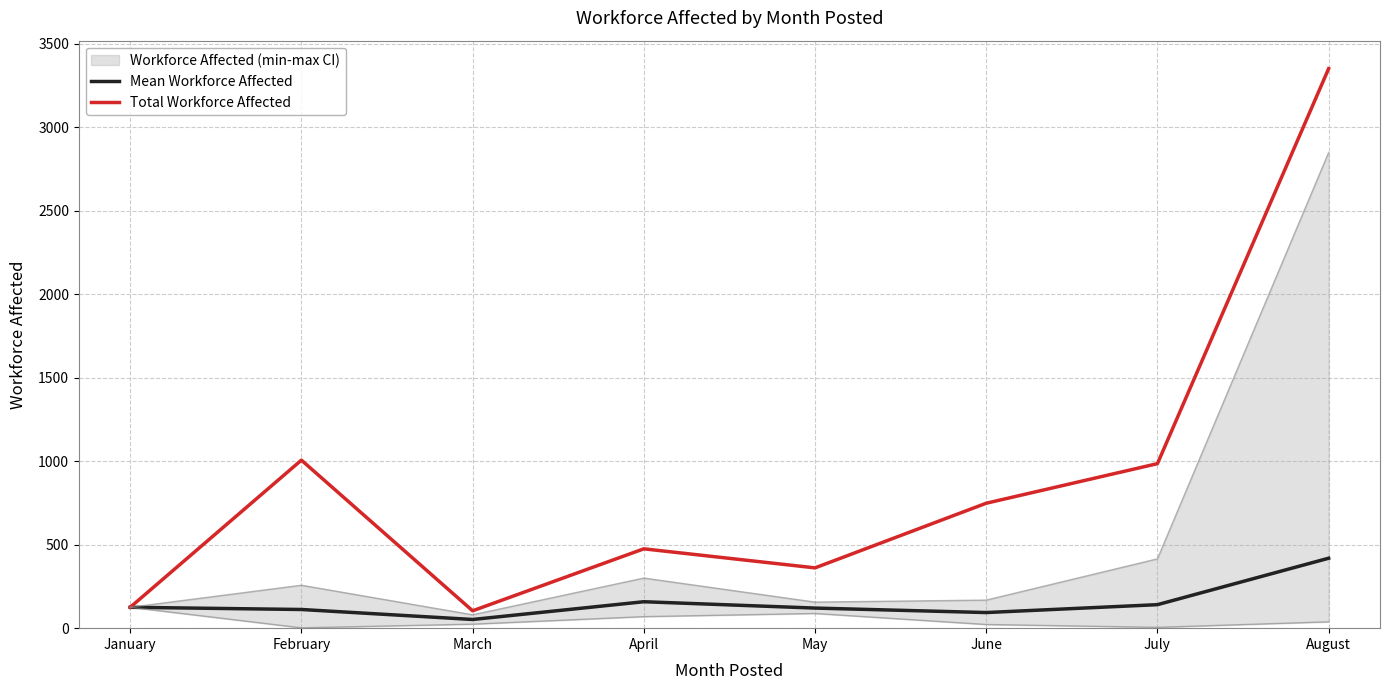

Reading left to right, what are all the values shown in this chart?

Mean Workforce Affected: 125.0	111.8	52.0	158.3	120.3	93.5	140.7	418.8
Total Workforce Affected: 125.0	1006.0	104.0	475.0	361.0	748.0	985.0	3350.0